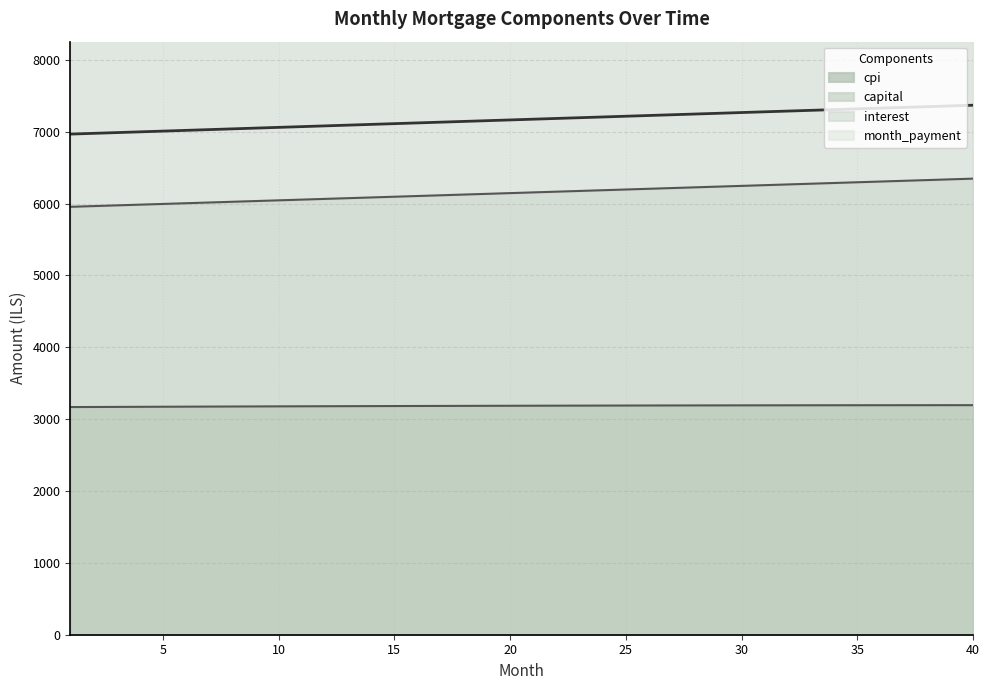

What is the minimum value for capital?

5954.4